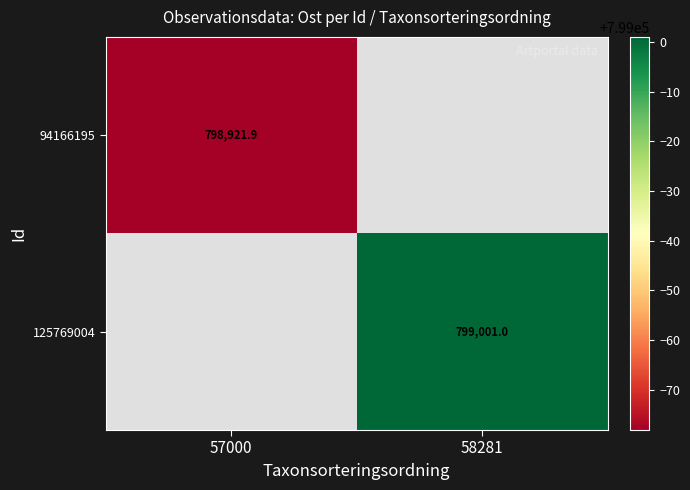

The 94166195 series shows 798921.9 at 57000. True or false?

True